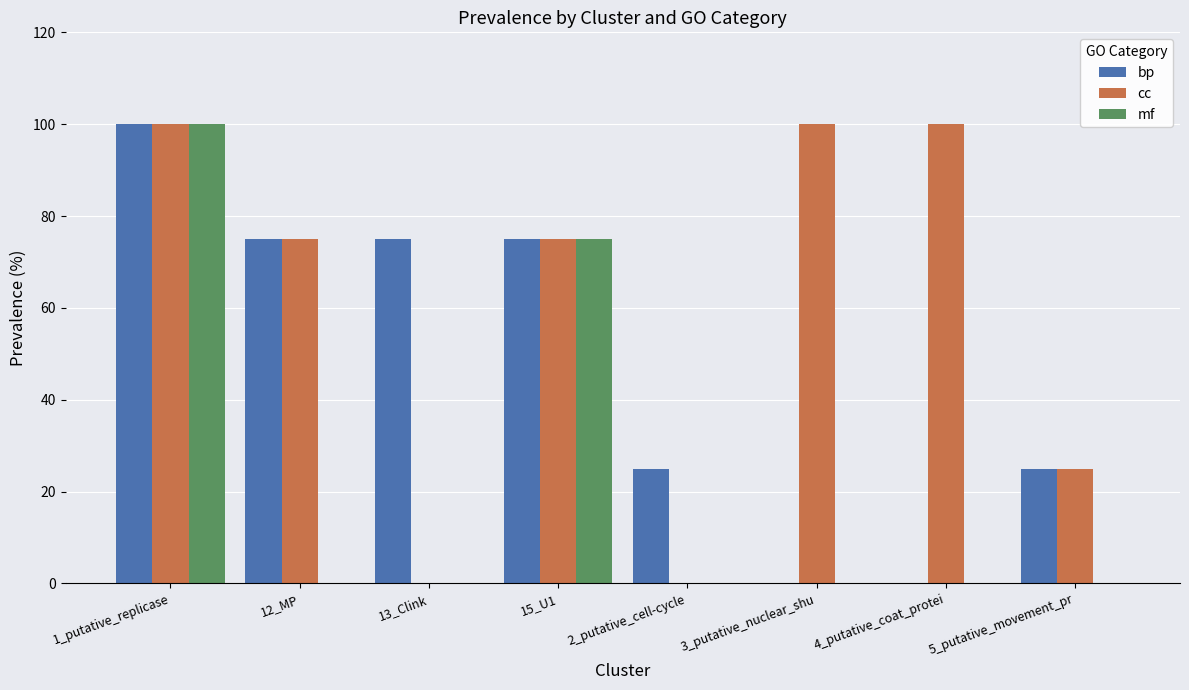

What are all the series names shown in the legend?

bp, cc, mf